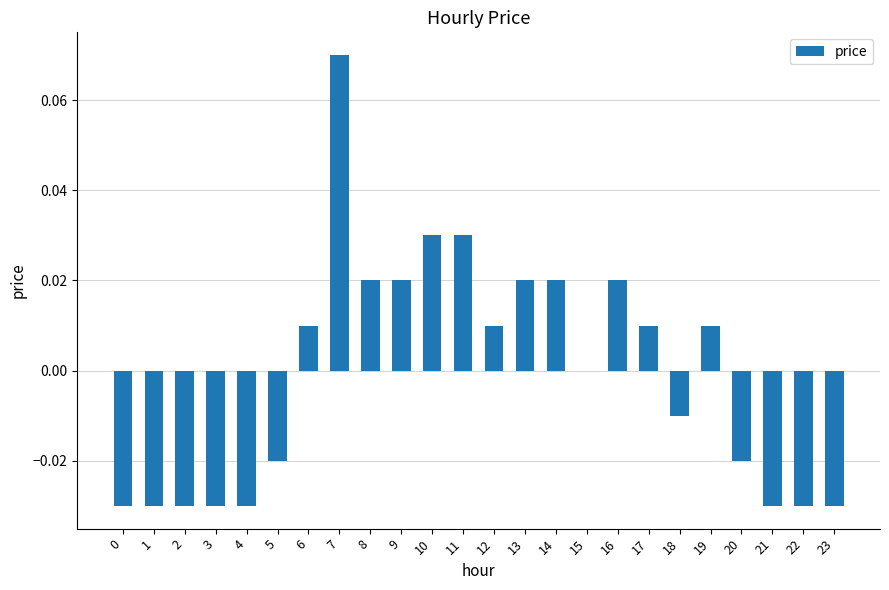

Count the number of data series in this chart.

1